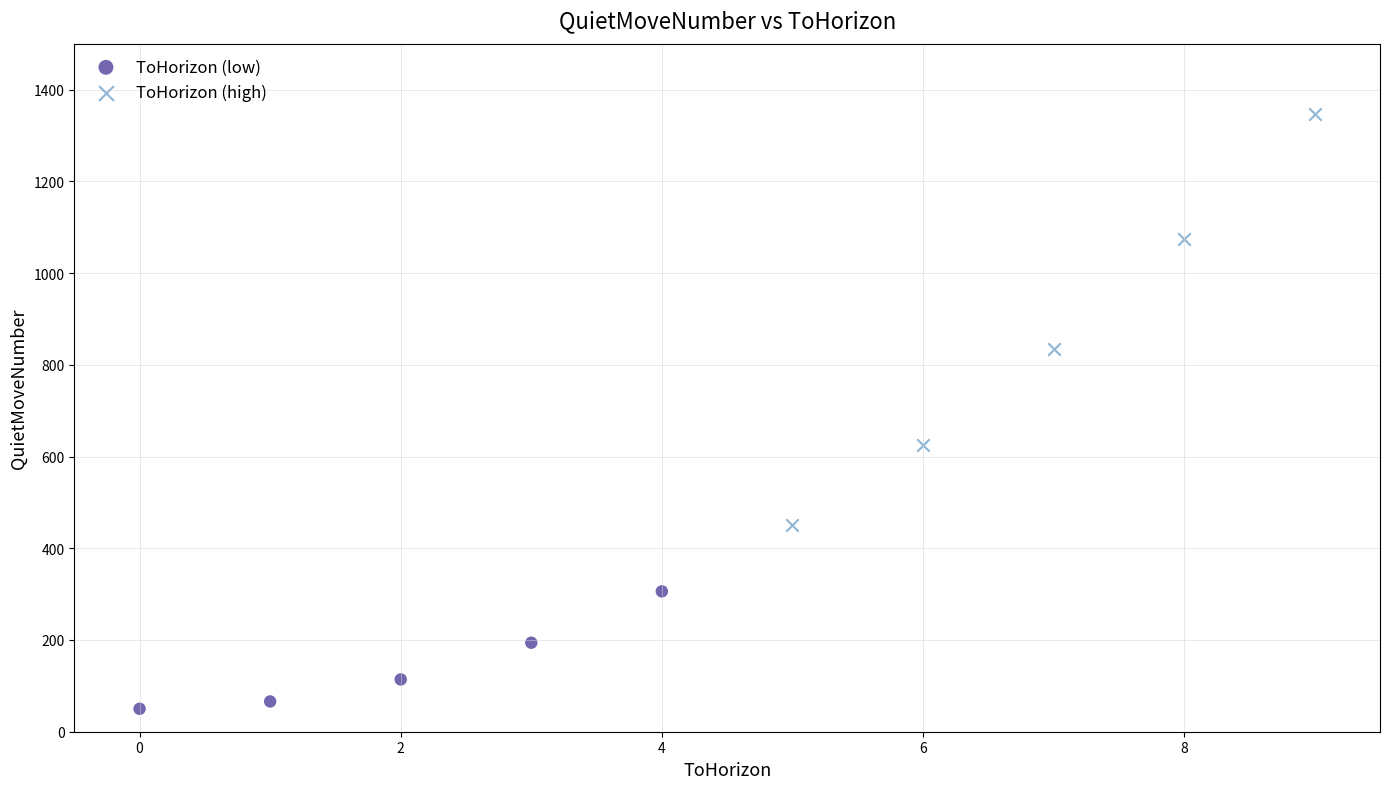

What are all the series names shown in the legend?

ToHorizon (low), ToHorizon (high)